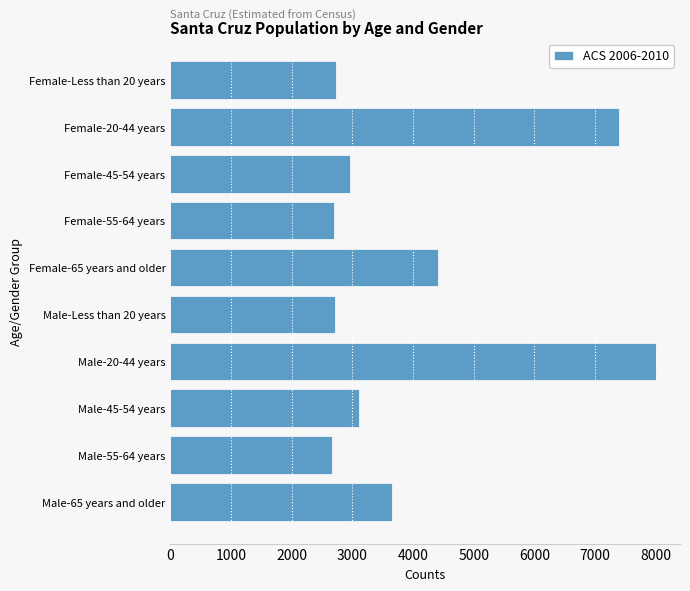

Where is the data nearest to the value 5334?

Female-65 years and older